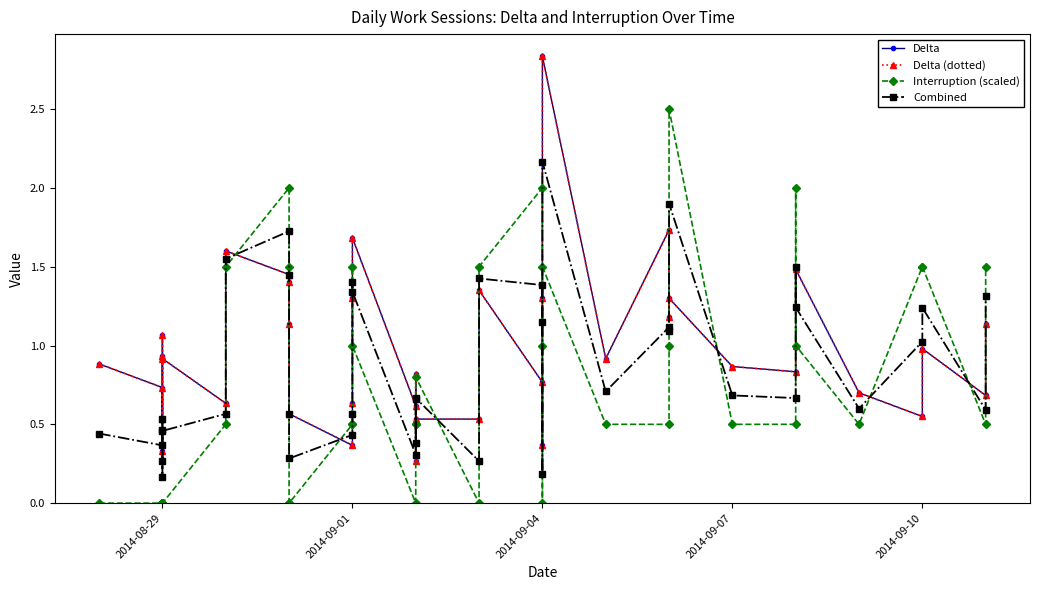

The value of Combined at 2014-09-04 is 2.2. True or false?

True